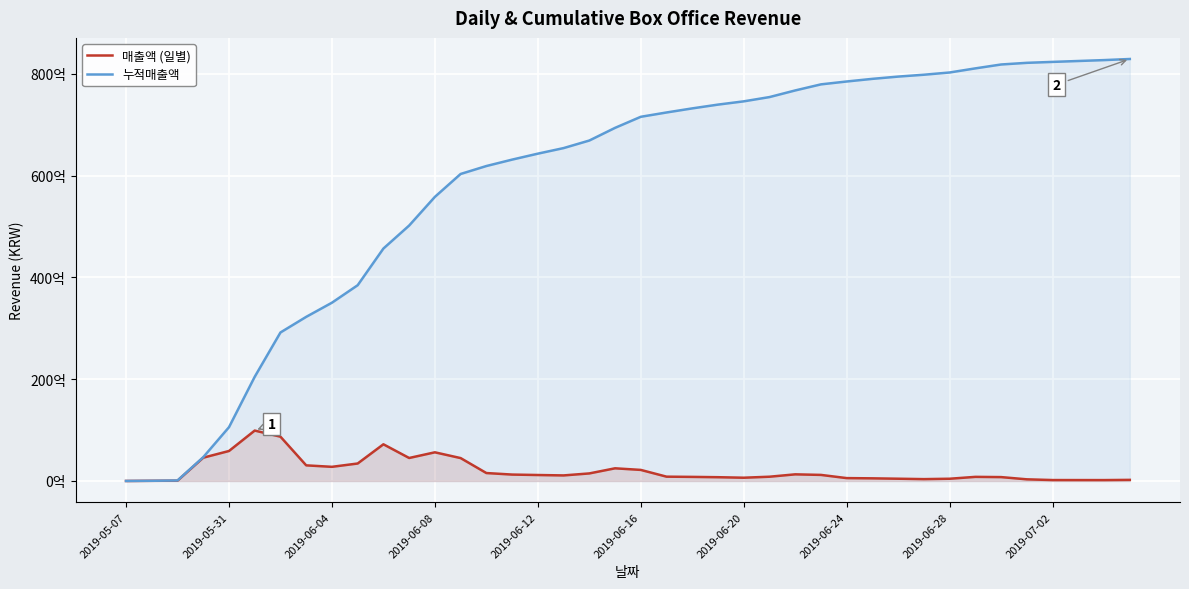

Does the chart display data point markers on the line(s)?

No